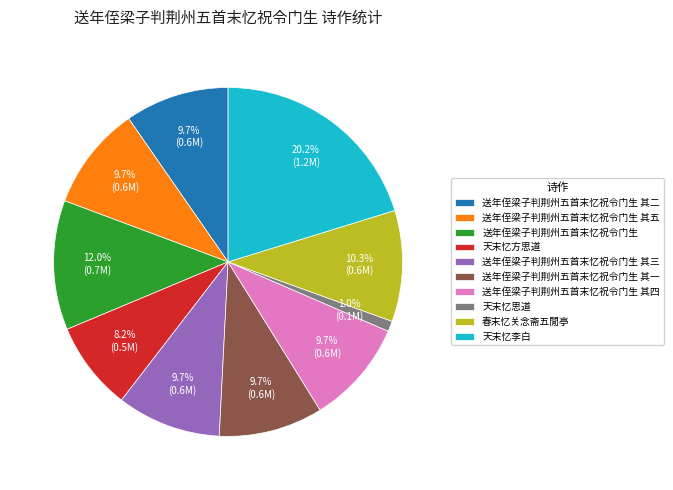

Does 送年侄梁子判荆州五首末忆祝令门生 其二 account for over 50% of the chart?

No